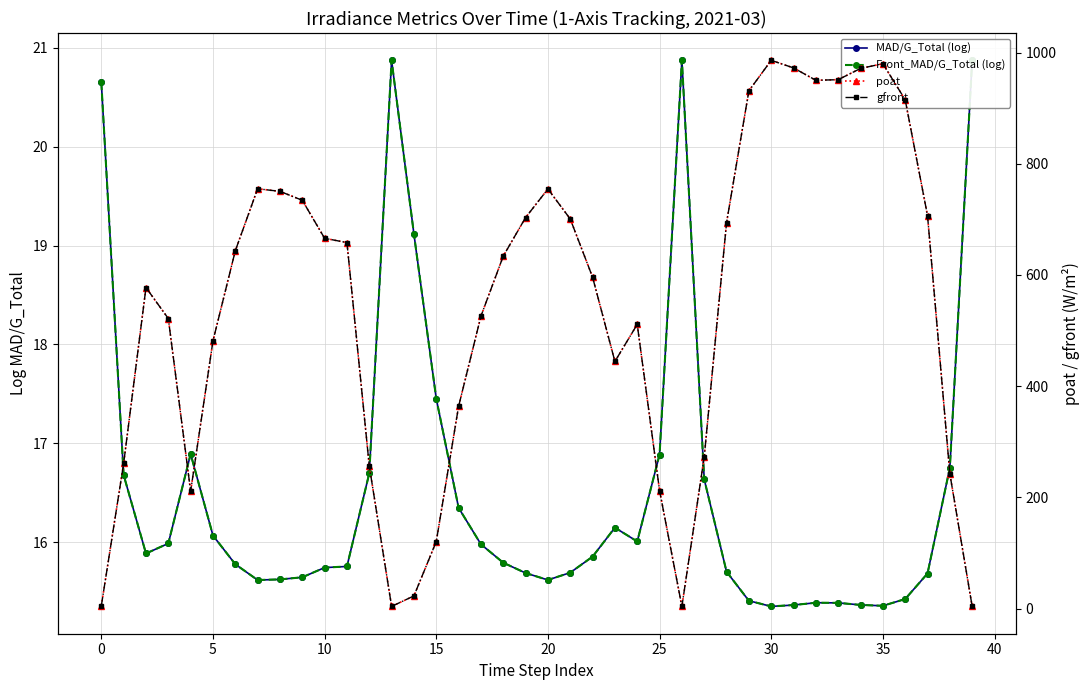

What is the label of the 19th point from the left?

18